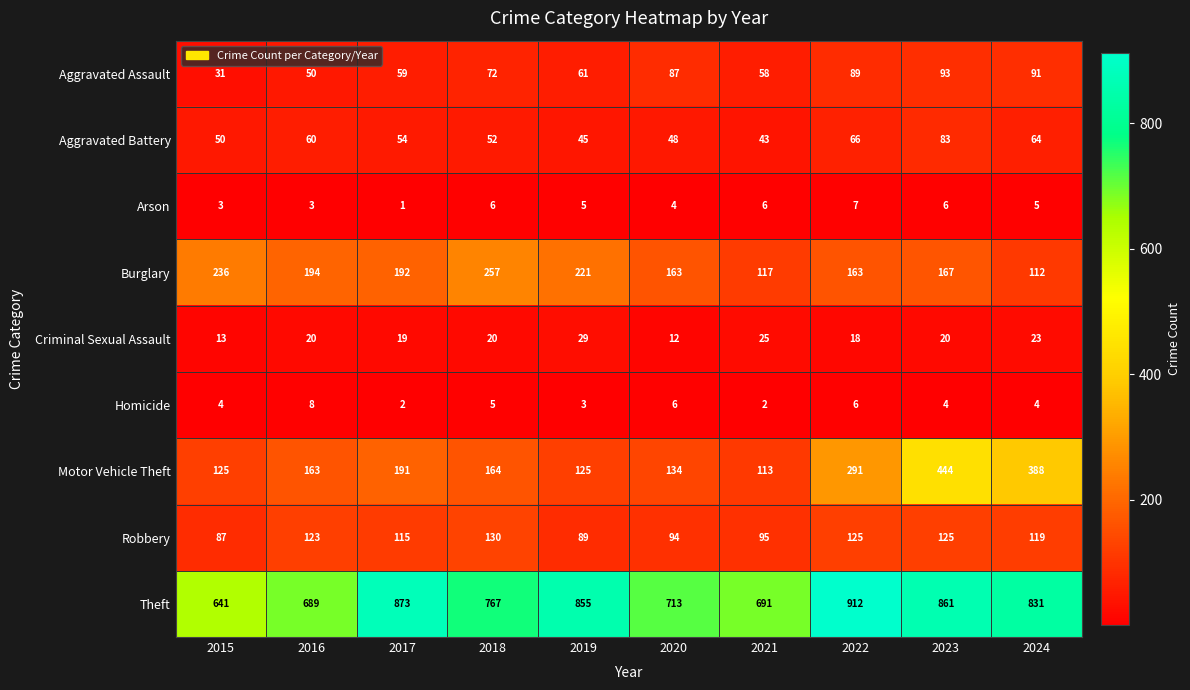

At which category does the chart reach its peak across all series?

2022